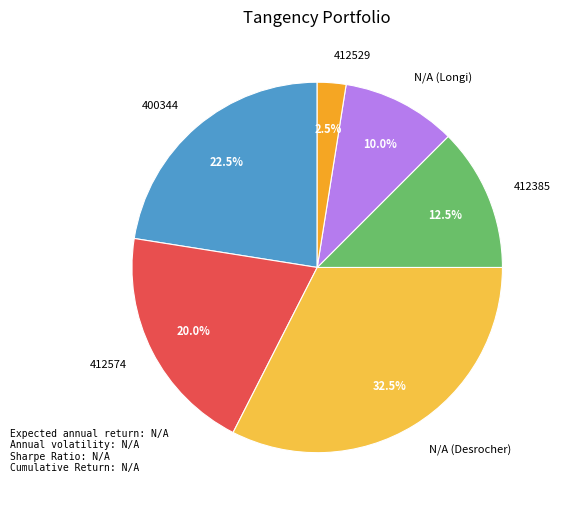

Between 400344 and 412529, which is larger?

400344